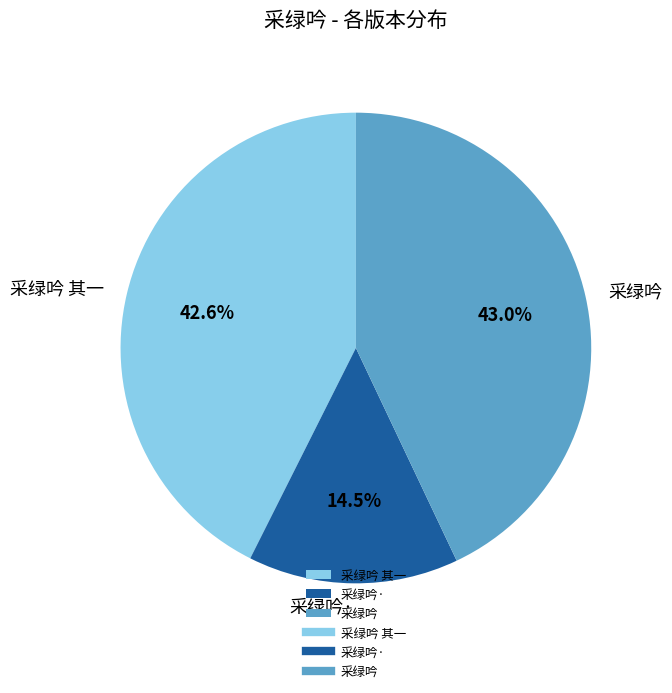

What portion of the pie excludes 采绿吟·?

85.5%